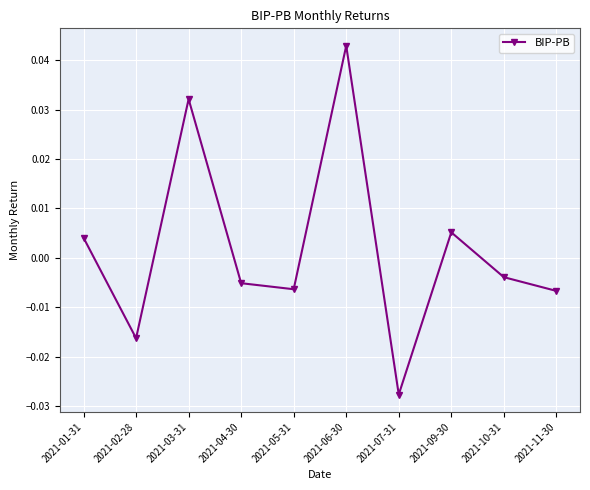

True or false: there are more than 1 points higher than both neighbors.

True